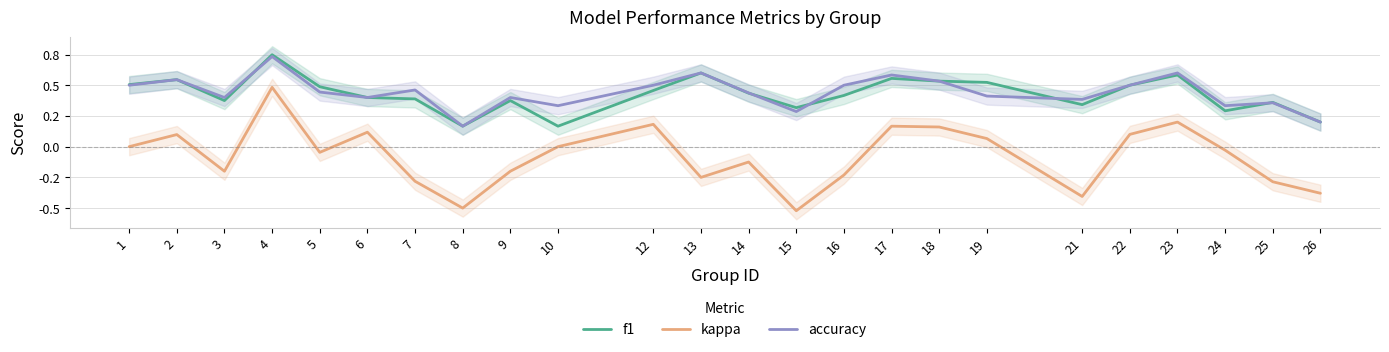

What is the total value across all series at 18?

1.2